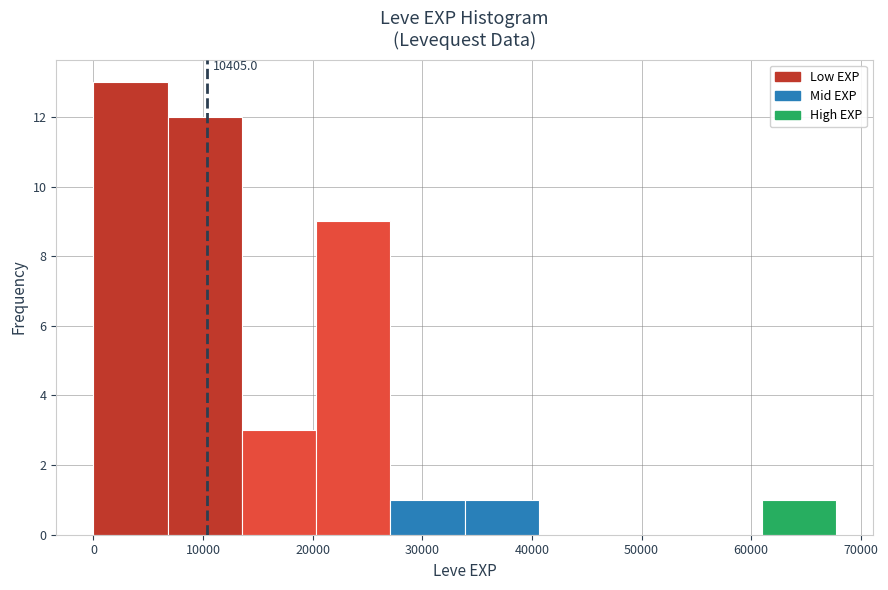

Which range on the x-axis has the tallest bar?

0 to 7000